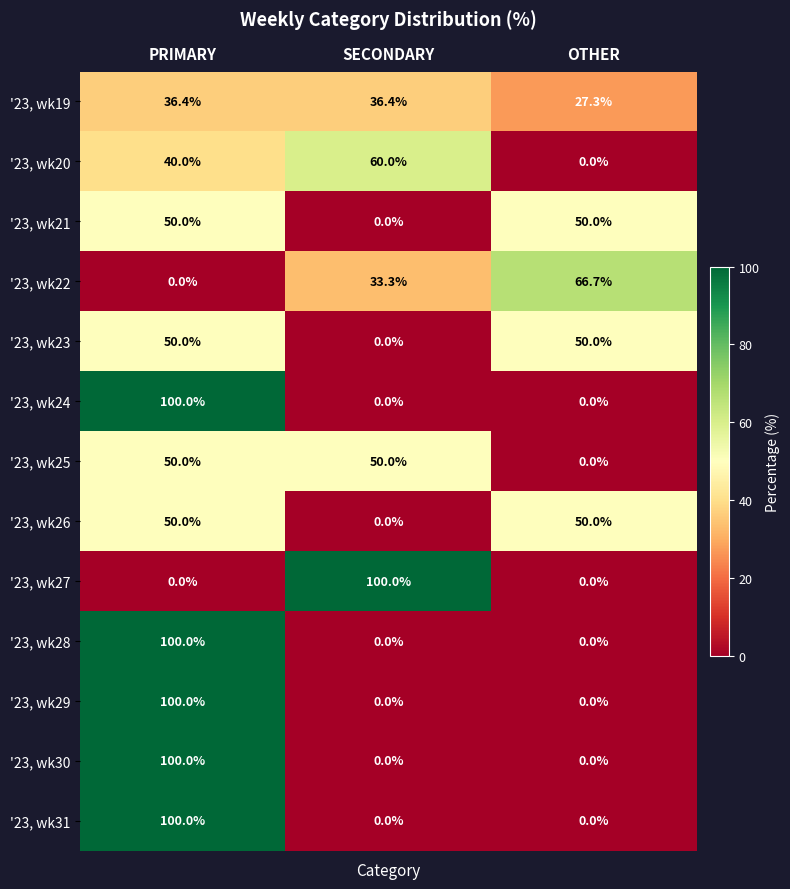

Which series has the largest total across all categories?

'23, wk19